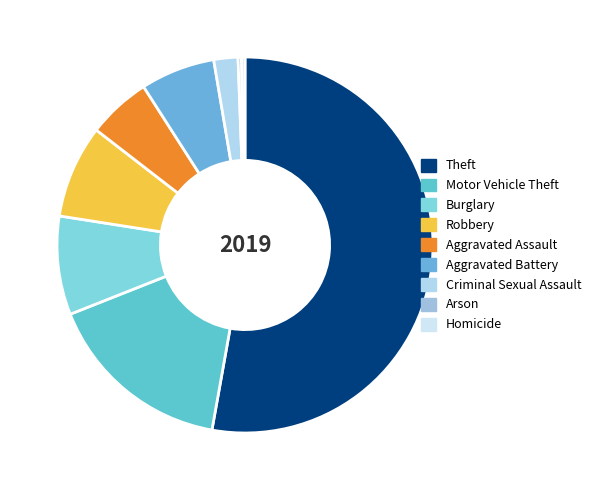

To the nearest percent, what portion does Robbery represent?

8%